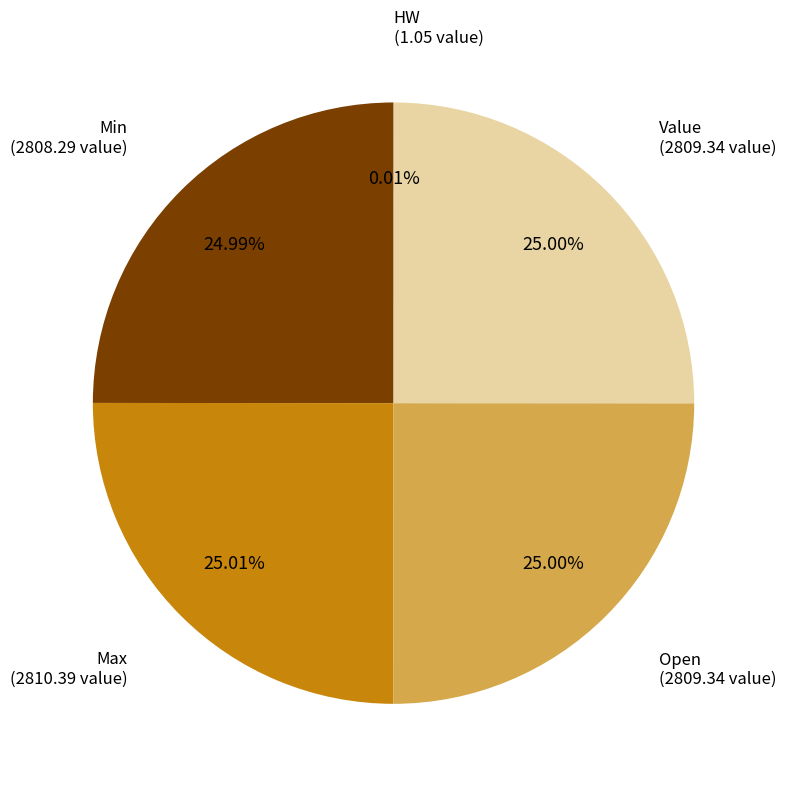

What portion of the pie excludes Max?

75.0%